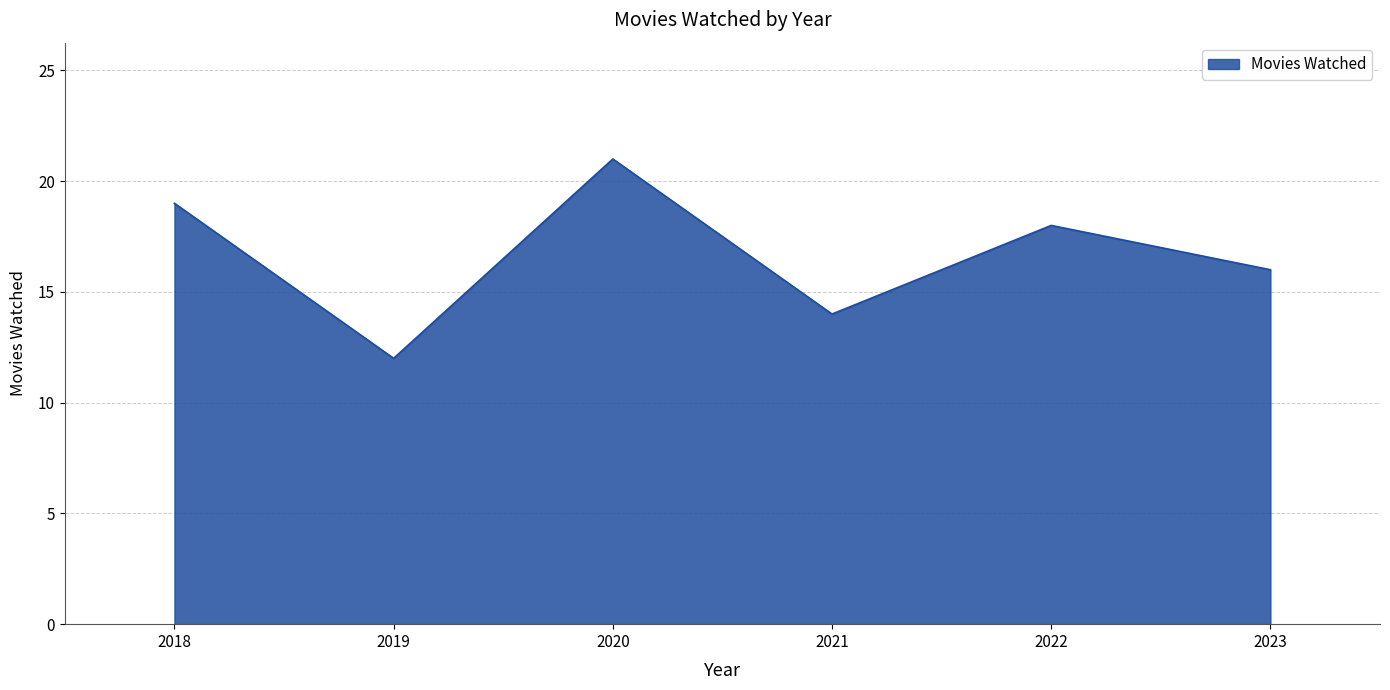

How many lines are shown in the chart?

1